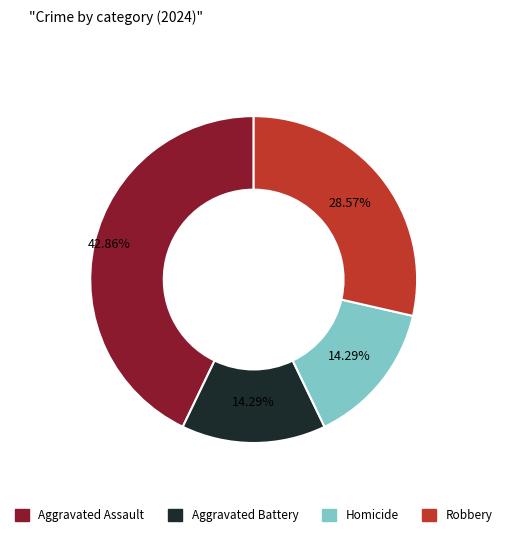

Does Aggravated Battery represent more than half of the total?

No